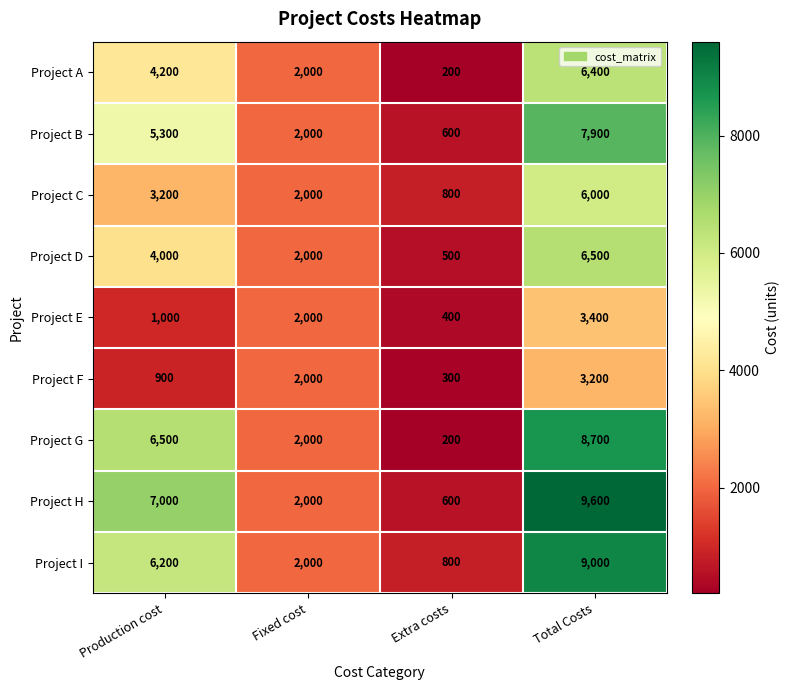

The value of Project A at Production cost is 4200. True or false?

True